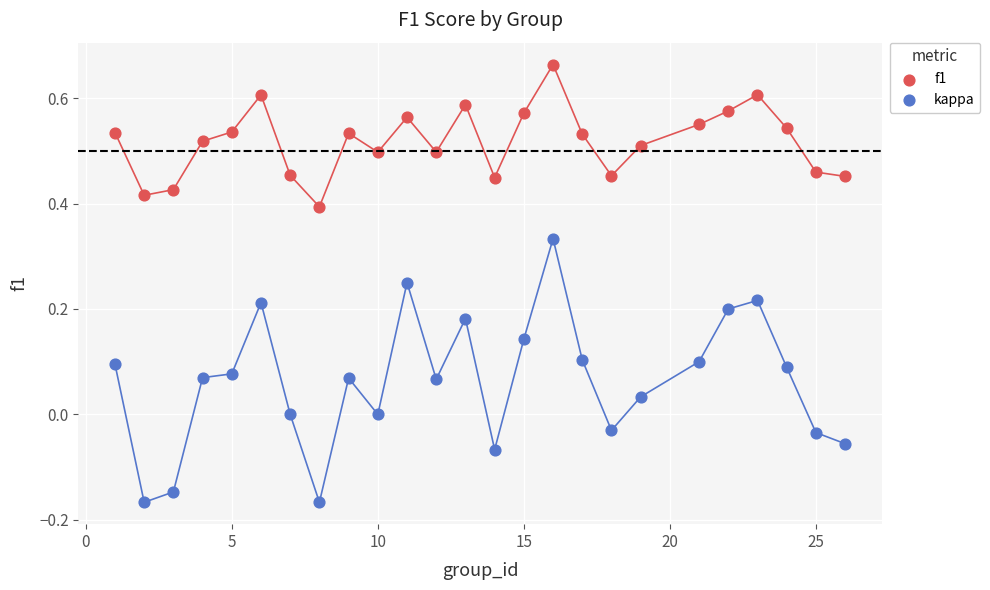

Which series has the largest Y range (max minus min)?

kappa